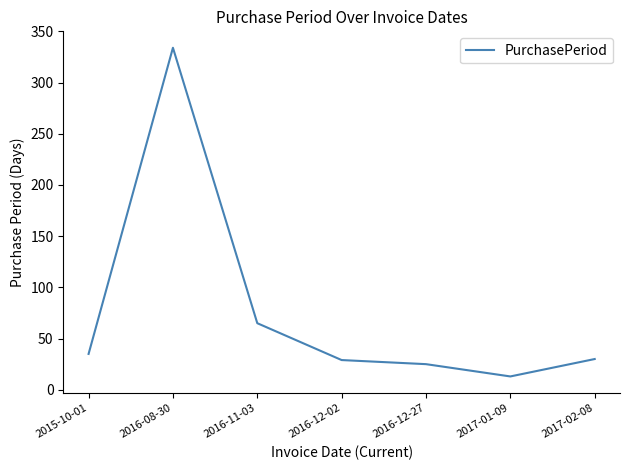

The chart shows a value of 13 at 2017-01-09. True or false?

True